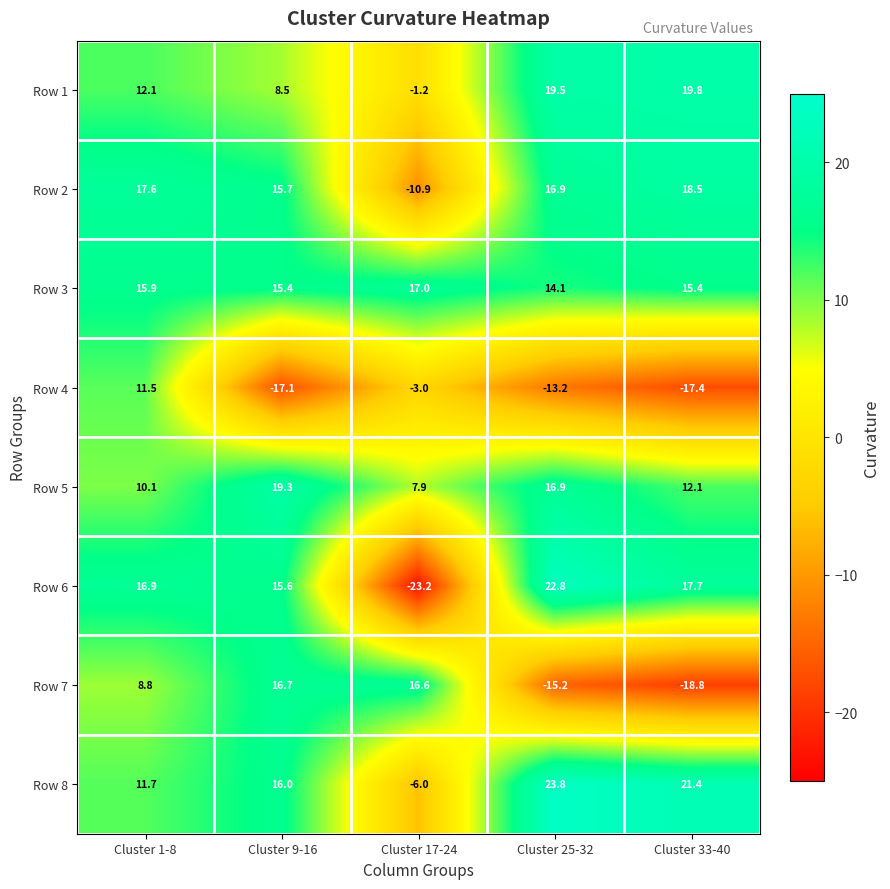

At which label is Row 4 closest to -2?

Cluster 17-24